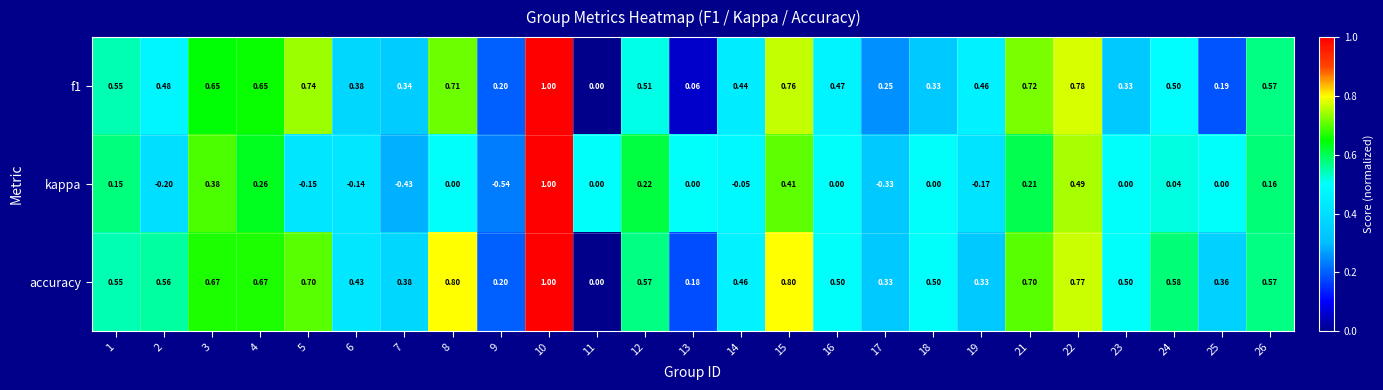

Is the value of accuracy at 21 greater than the value of kappa at 2?

Yes